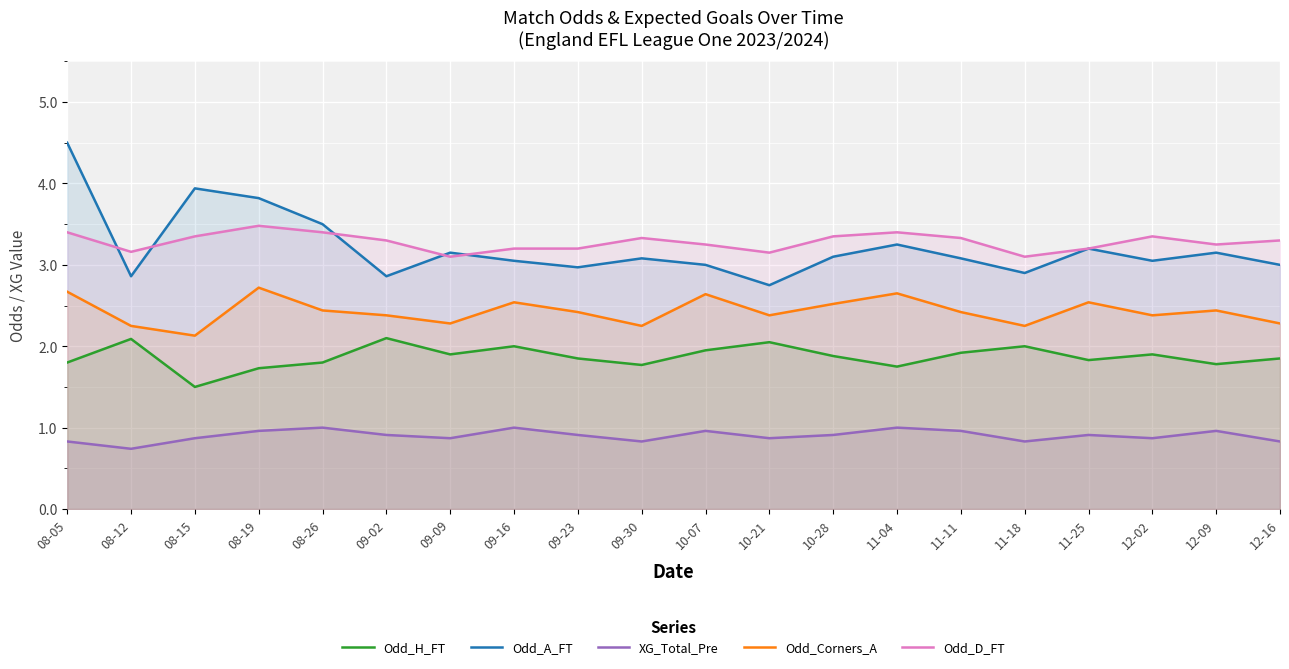

True or false: Odd_A_FT has a value of 0.9 at 08-12.

False